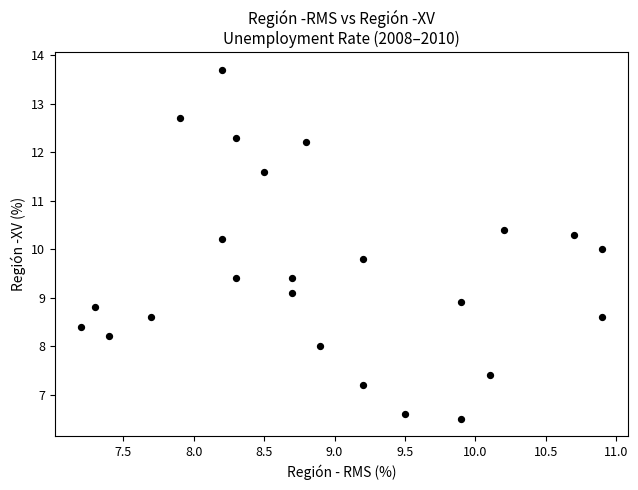

What is the range of X values (max minus min)?

3.7